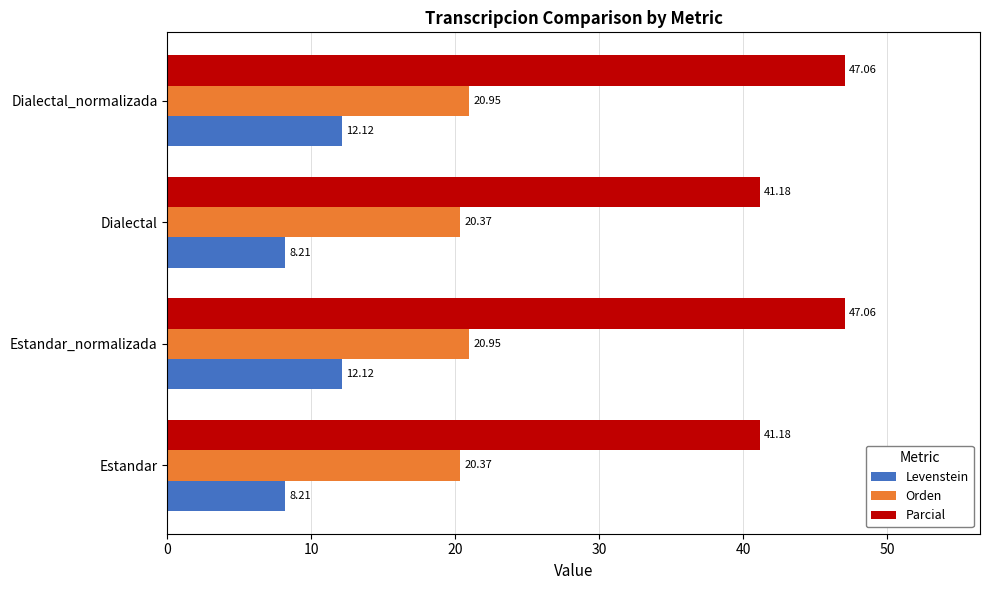

At how many categories does at least one series exceed 14?

4